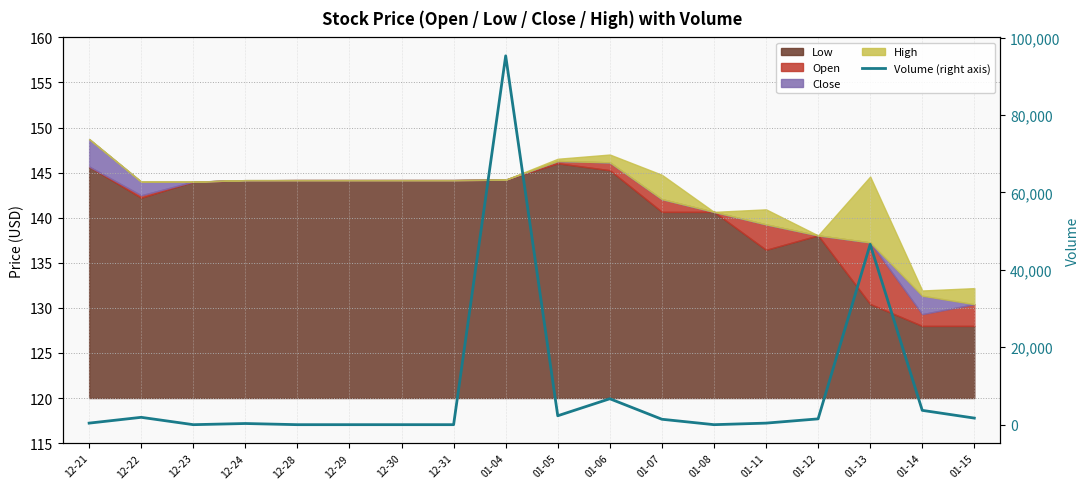

What is the maximum value shown in the chart?

95300